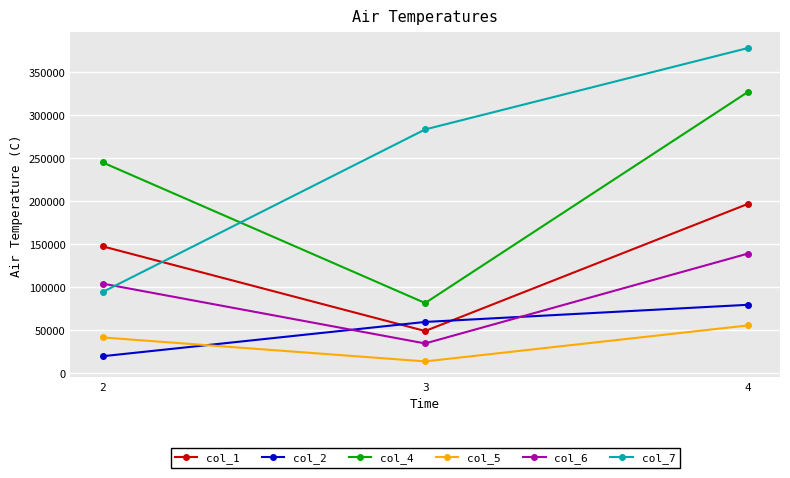

Reading right to left, extract all data points from this chart.

col_1: 4=196832	3=49208	2=147624
col_2: 4=79671	3=59753	2=19918
col_4: 4=326840	3=81710	2=245114
col_5: 4=55687	3=13918	2=41752
col_6: 4=139102	3=34766	2=104297
col_7: 4=377957	3=283429	2=94476